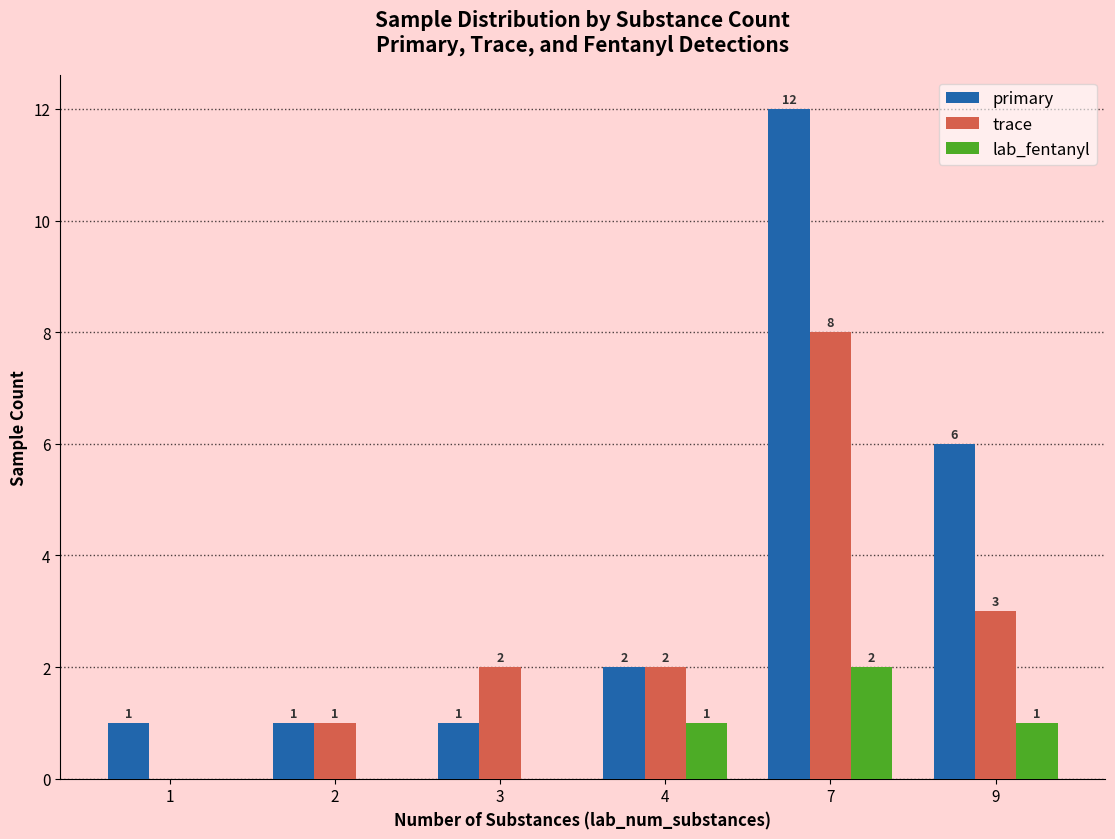

What is the average value of the trace series?

3